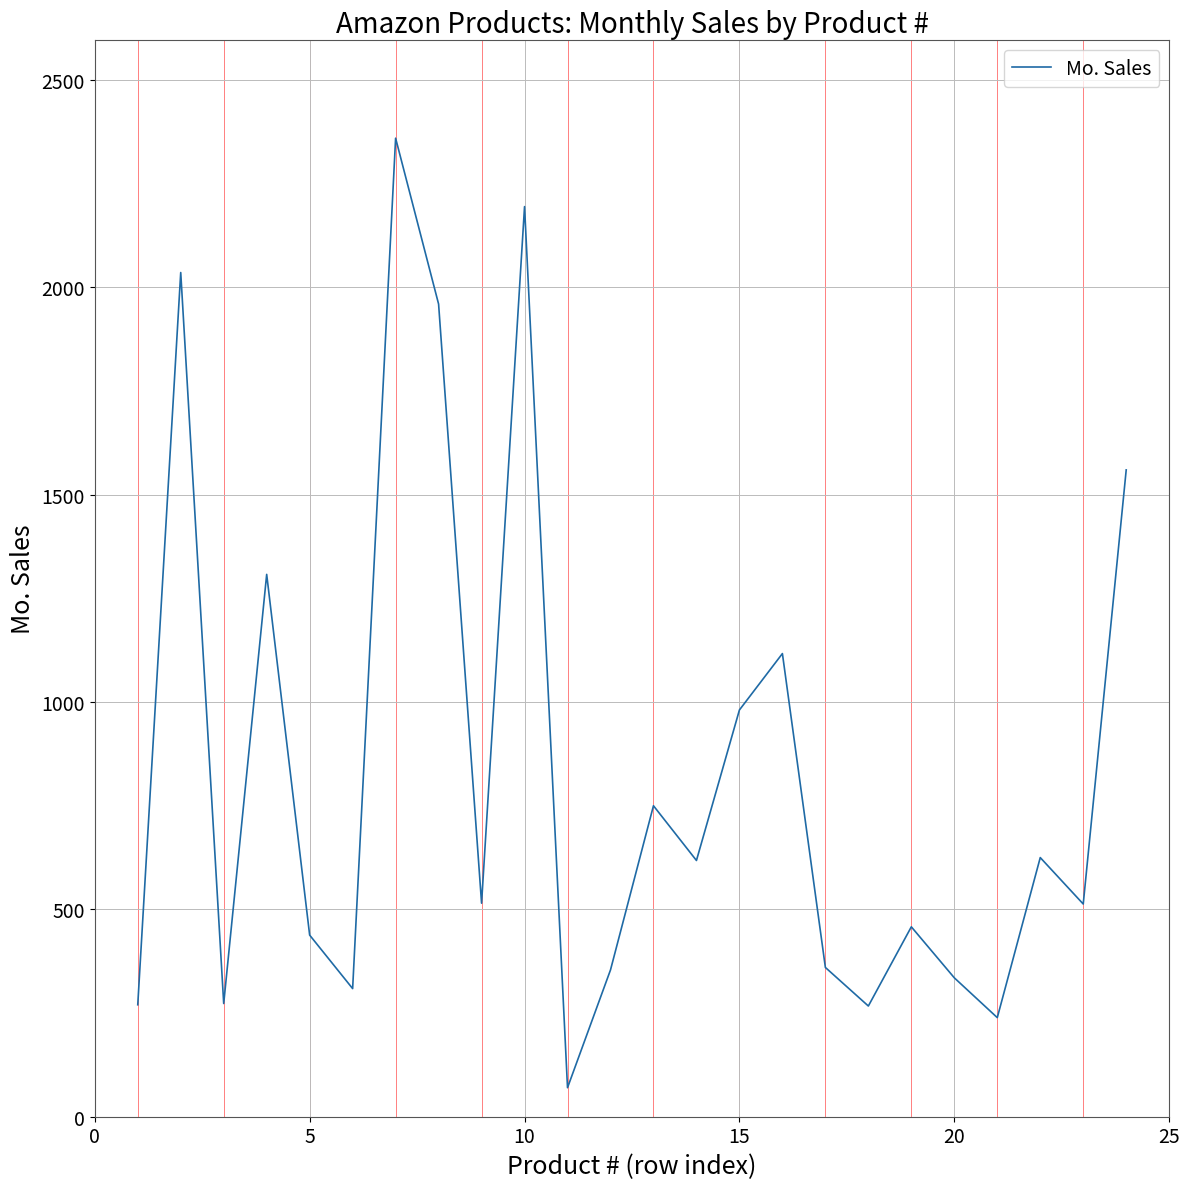

How many categories are shown in the chart?

24